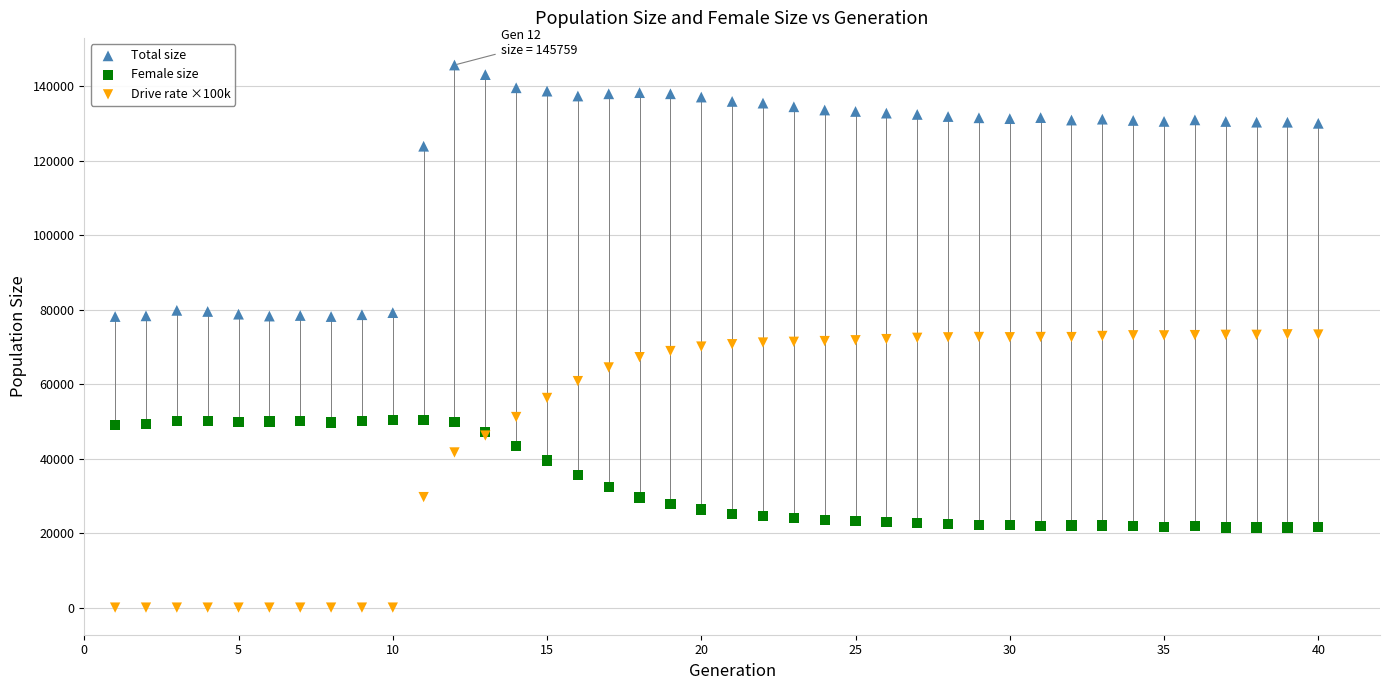

Which series contains the lowest Y value?

Drive rate ×100k